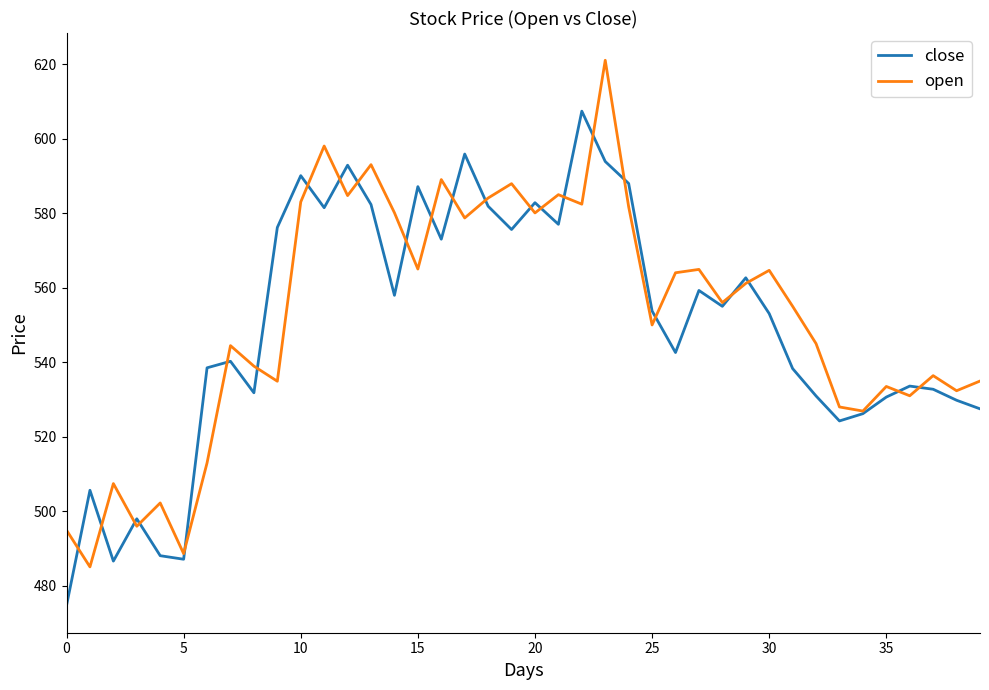

Does the chart display data point markers on the line(s)?

No